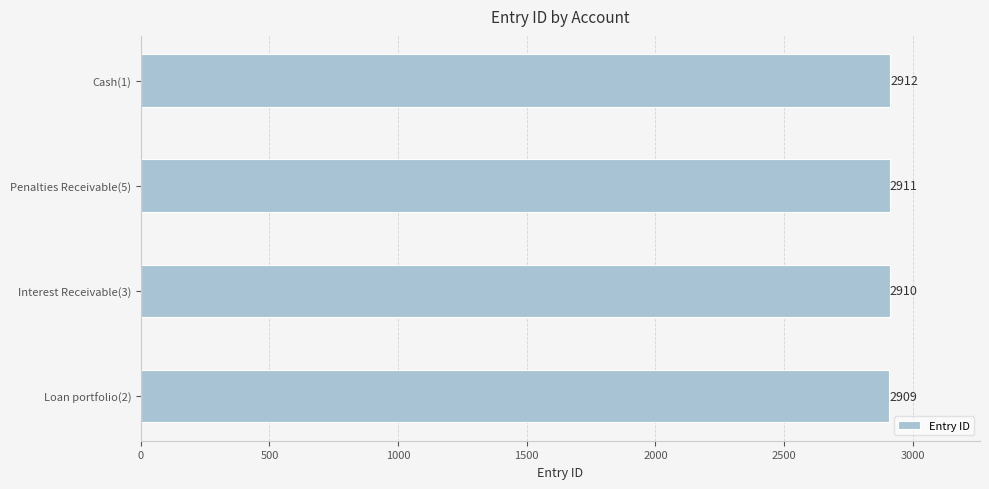

How many values are between 2910 and 2912?

3